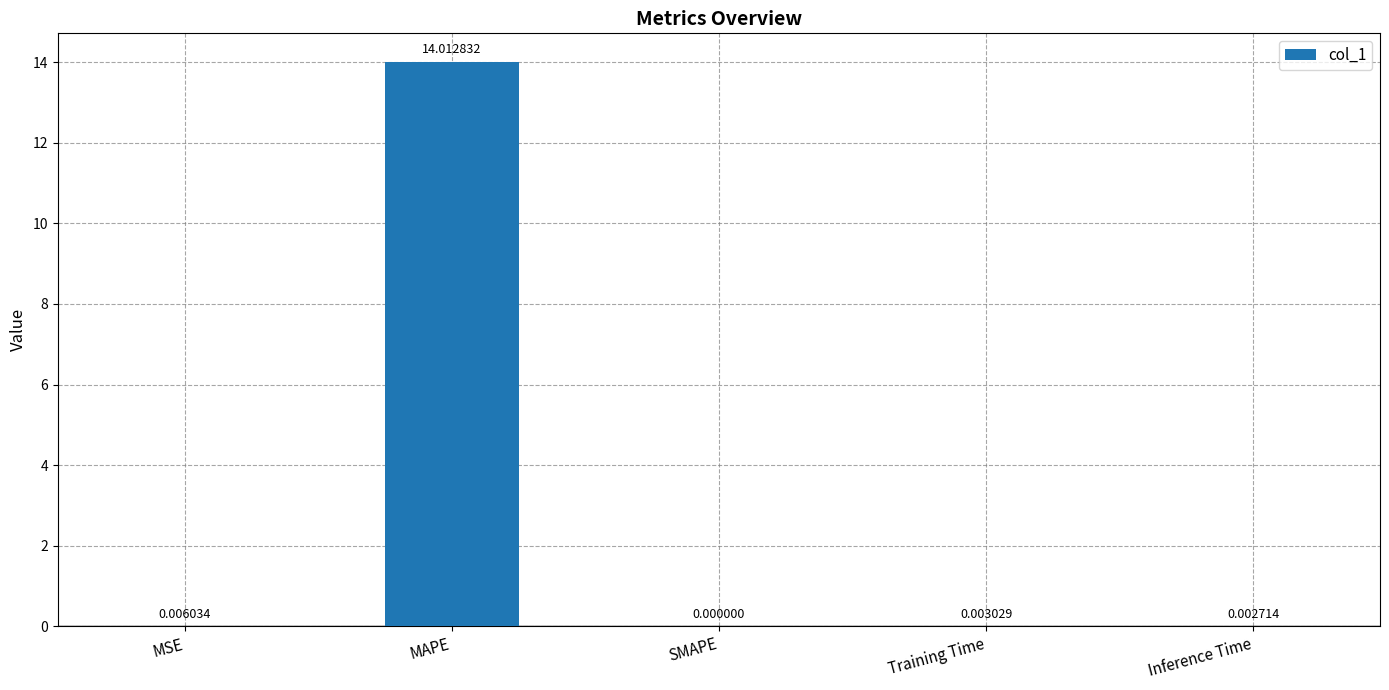

Between Training Time and SMAPE, which is larger?

Training Time